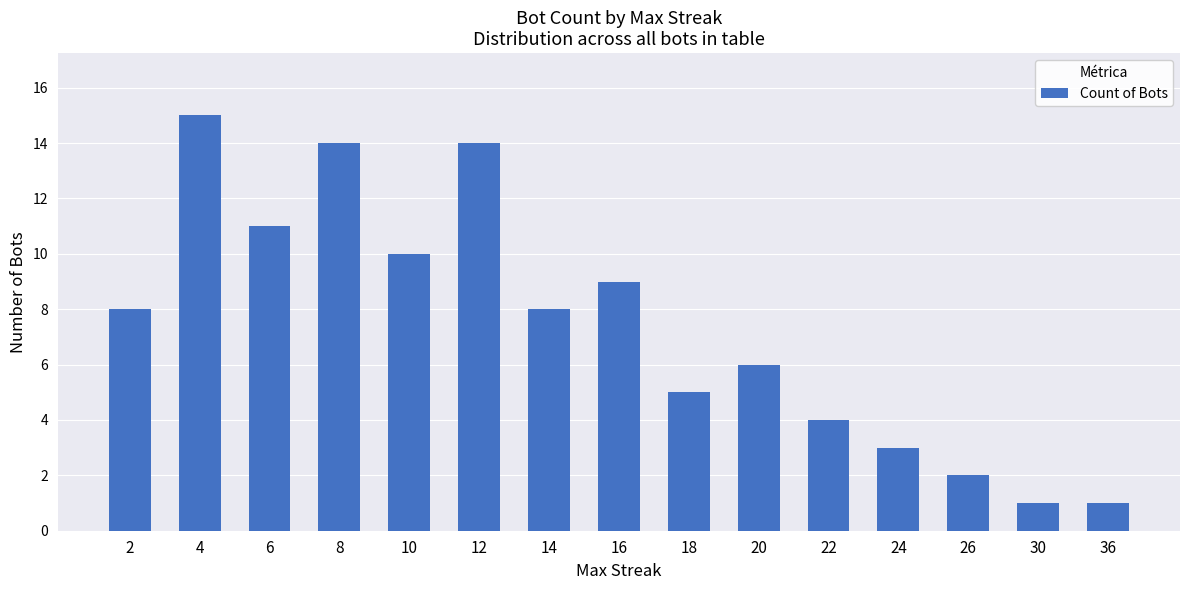

Reading left to right, what are all the values shown in this chart?

8	15	11	14	10	14	8	9	5	6	4	3	2	1	1